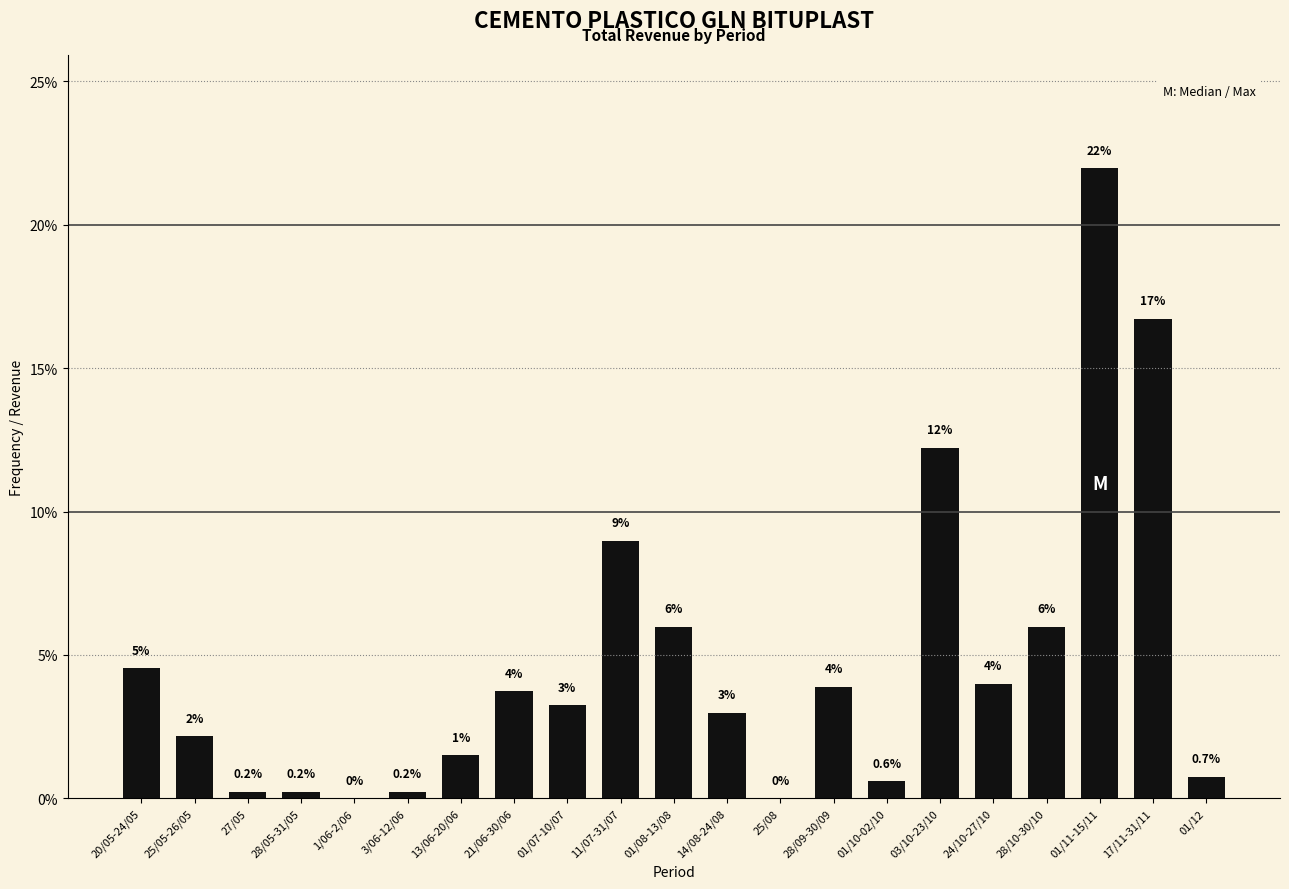

What is the maximum value shown in the chart?

22.0